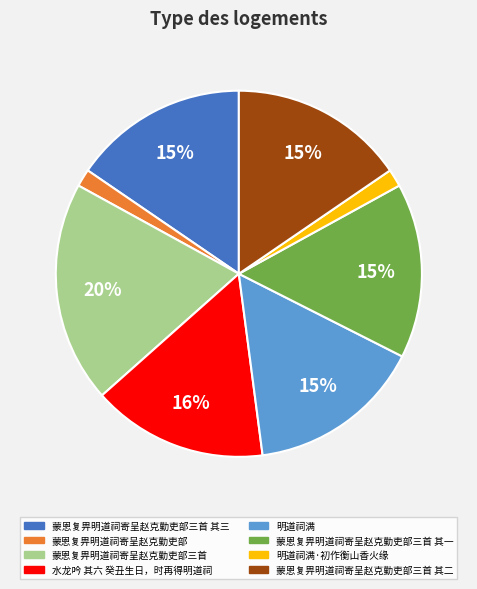

To the nearest percent, what is the difference between the largest and smallest slice percentages?

18%